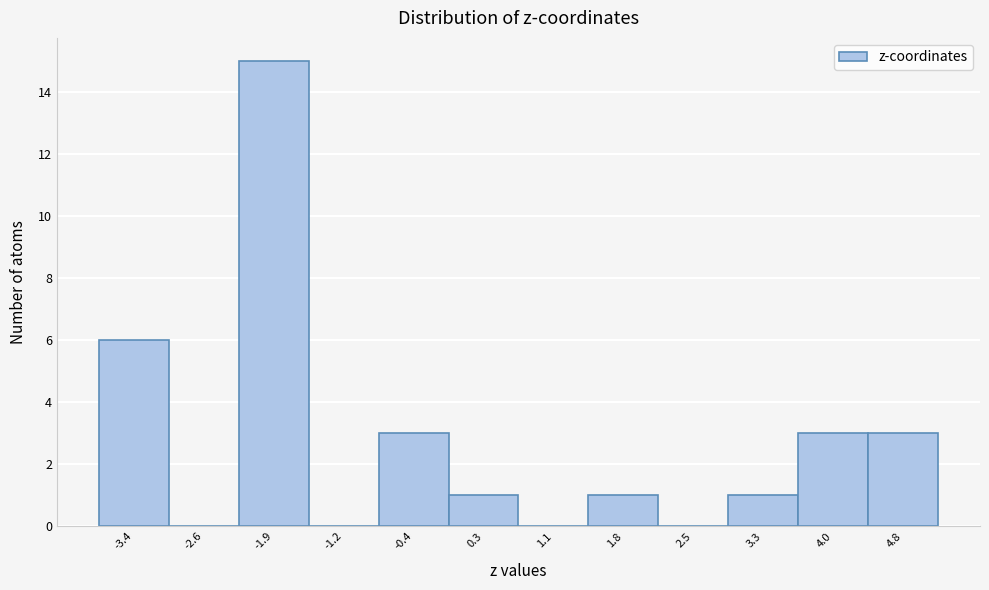

Reading left to right, list every bar in this chart as the range it spans on the x-axis followed by its height. Neither the bar edges nor the heights are printed on the chart, so give them approximately, as read against the axes.

-3.8 to -3.0: 6
-3.0 to -2.3: 0
-2.3 to -1.5: 15
-1.5 to -0.8: 0
-0.8 to -0.1: 3
-0.1 to 0.7: 1
0.7 to 1.4: 0
1.4 to 2.2: 1
2.2 to 2.9: 0
2.9 to 3.6: 1
3.6 to 4.4: 3
4.4 to 5.1: 3